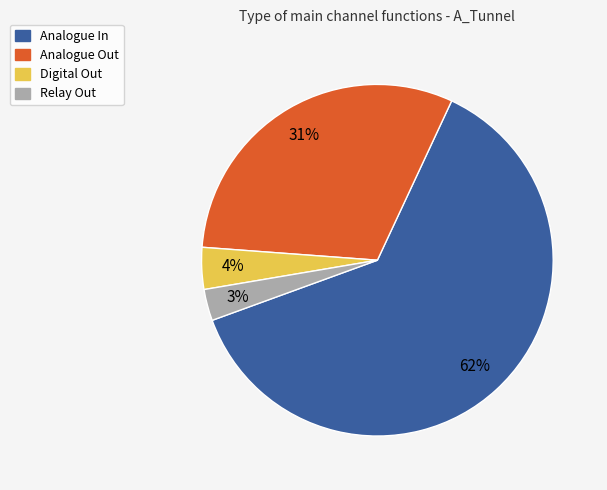

Is it true that Analogue Out is 31% of the pie?

True